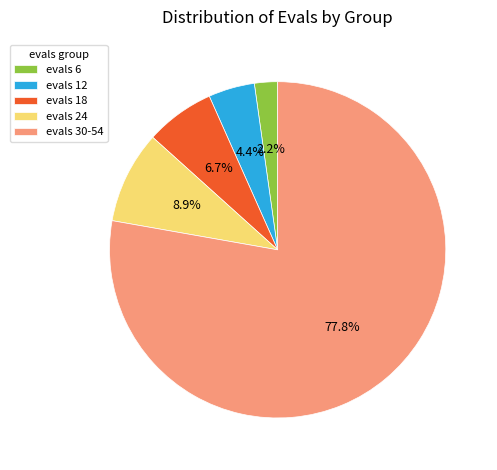

Which category has the smallest portion of the pie?

evals 6